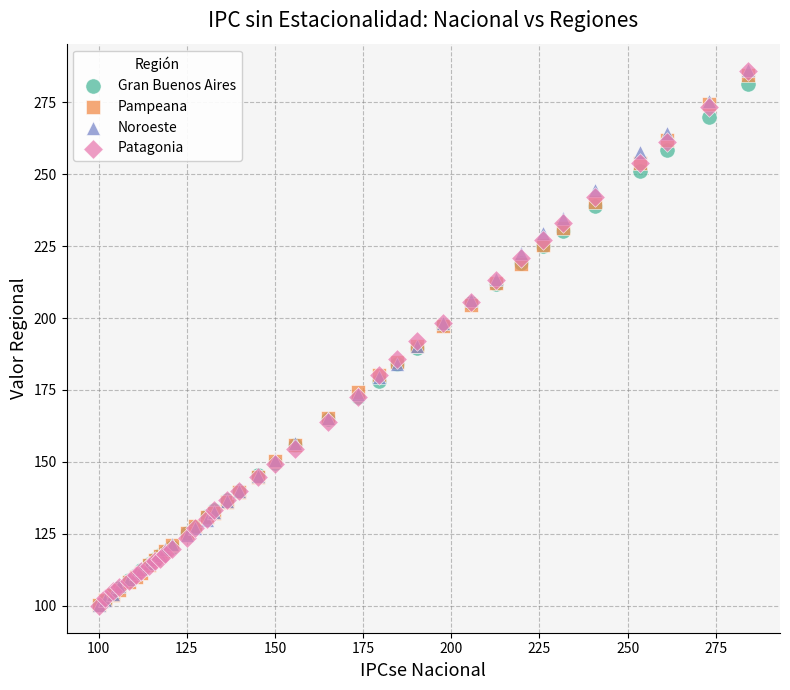

What are all the series names shown in the legend?

Gran Buenos Aires, Pampeana, Noroeste, Patagonia